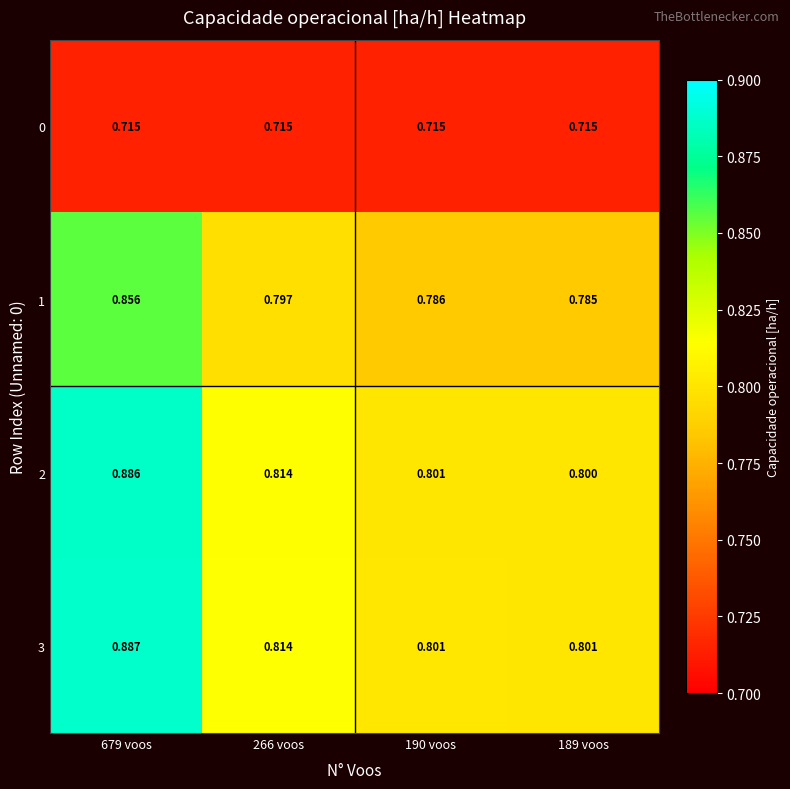

How many distinct data groups are displayed?

4